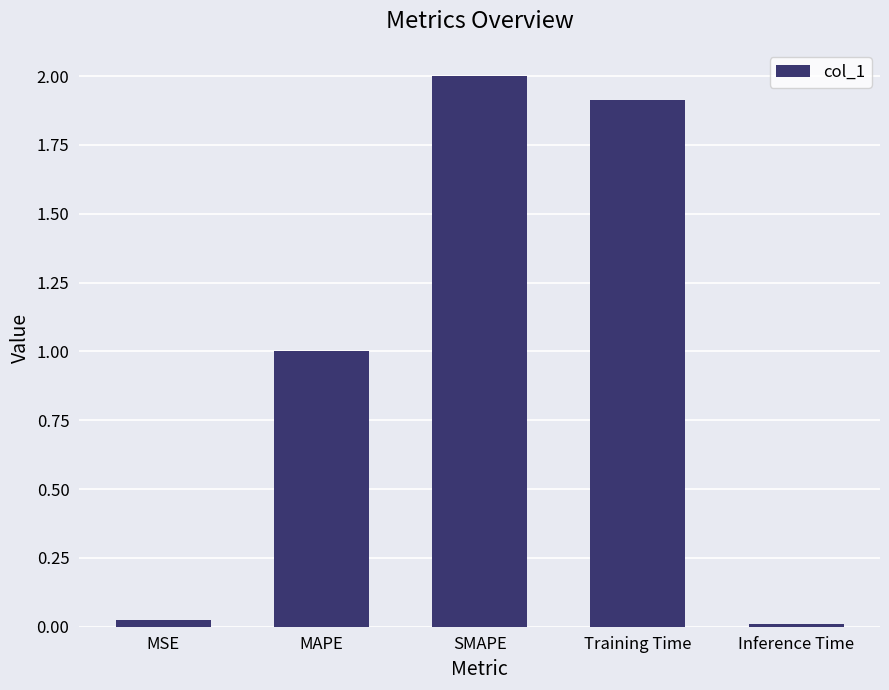

The chart shows a value of 1.0 at MAPE. True or false?

True